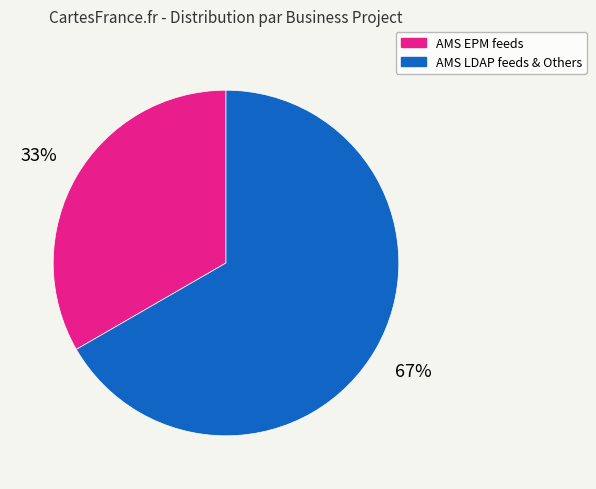

Rank the categories by value from highest to lowest.

AMS LDAP feeds & Others, AMS EPM feeds